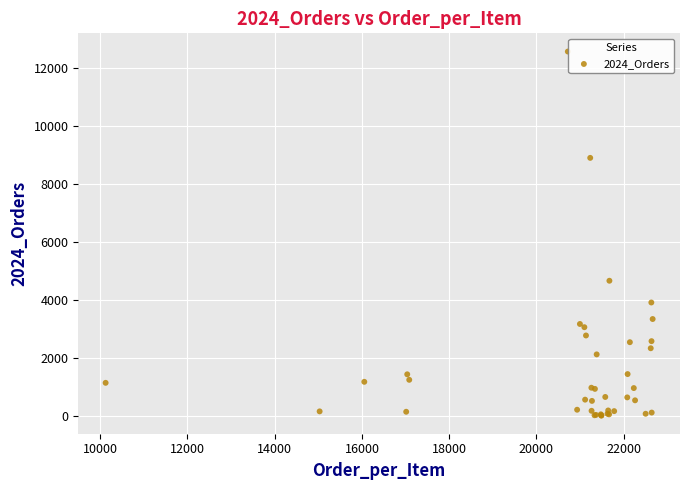

What Y value in the scatter plot is closest to 6284?

4654